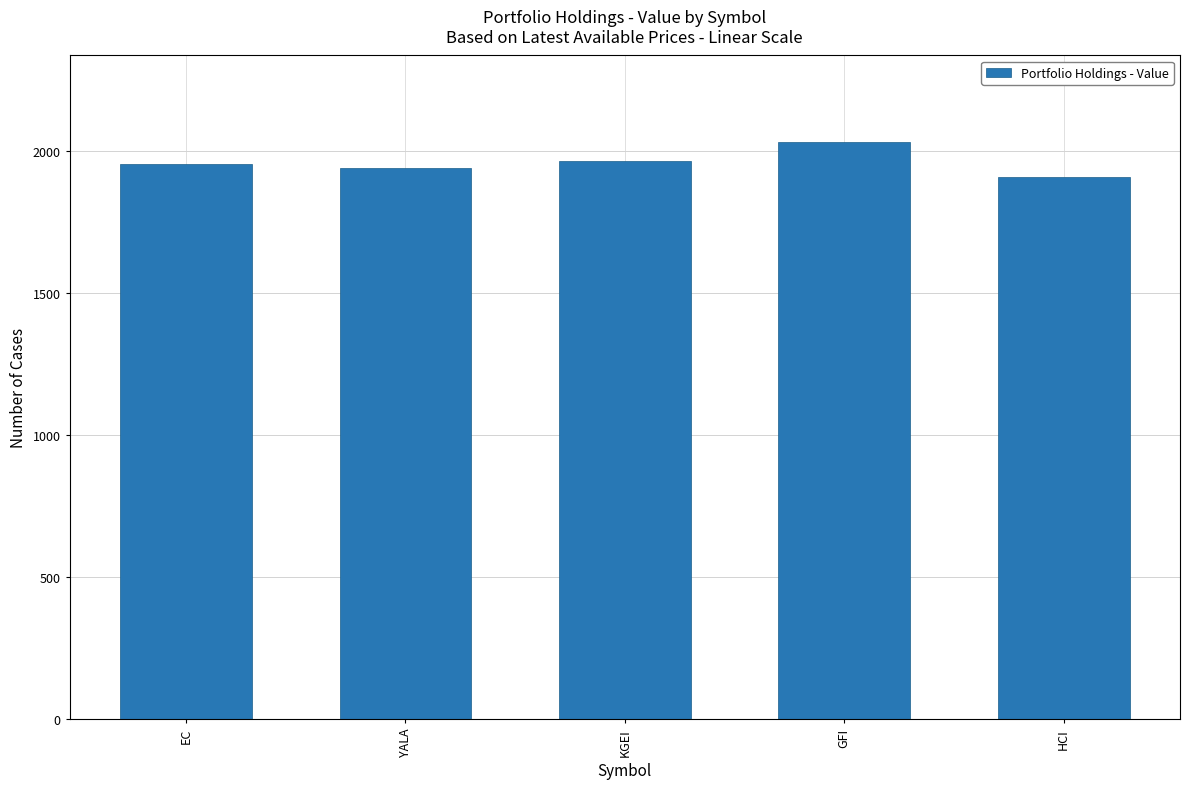

Where does the data first go above 1952?

EC